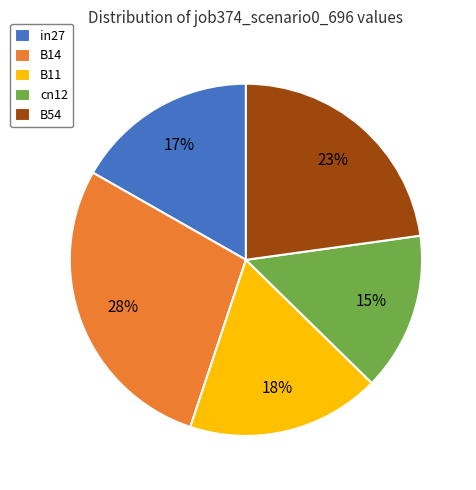

Is there any slice that represents more than half of the pie?

No